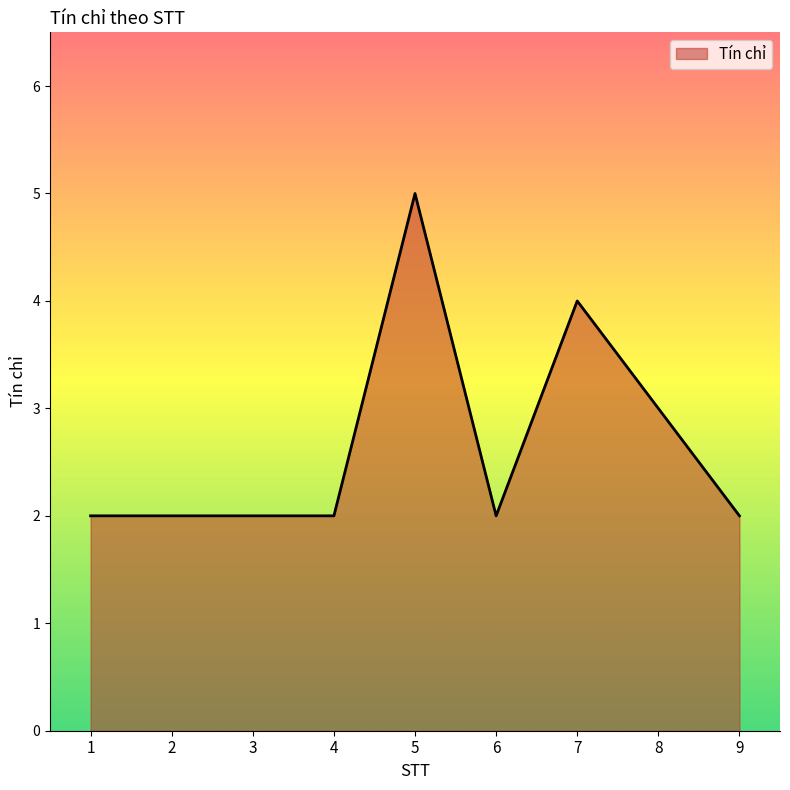

What is the approximate value at 4?

2